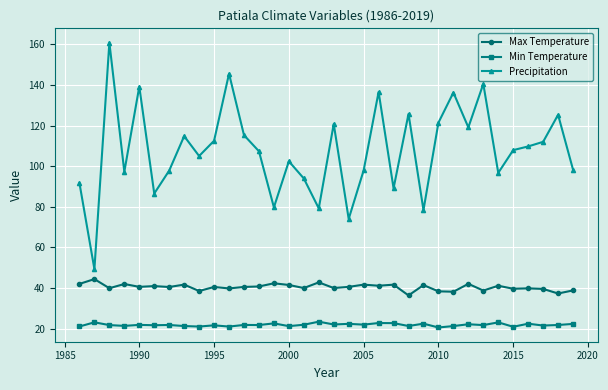

Which series has the largest total across all categories?

Precipitation